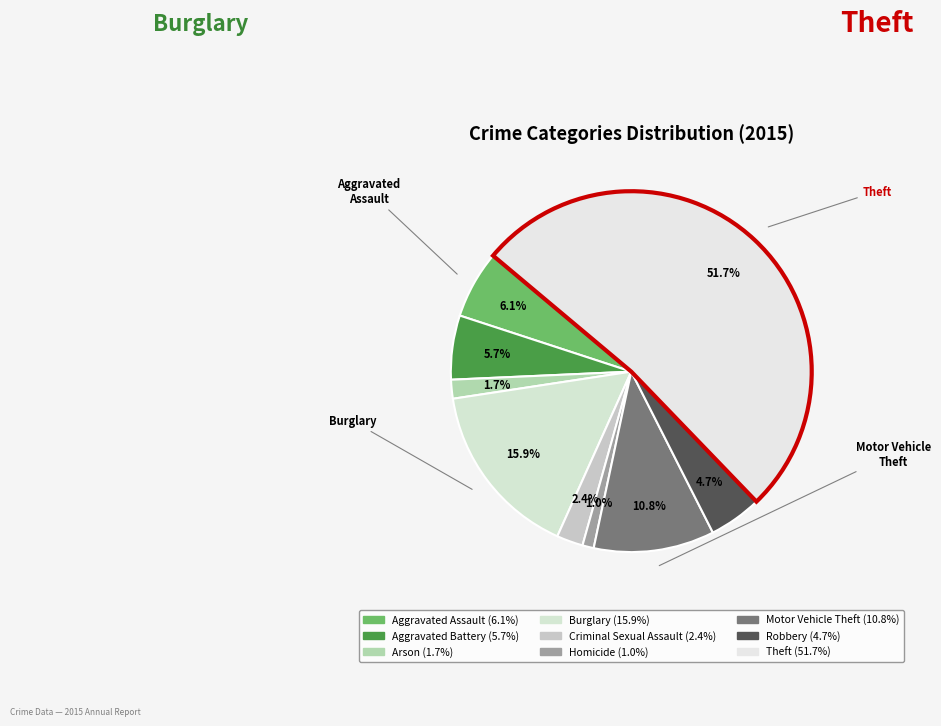

Count the number of slices in the pie.

9